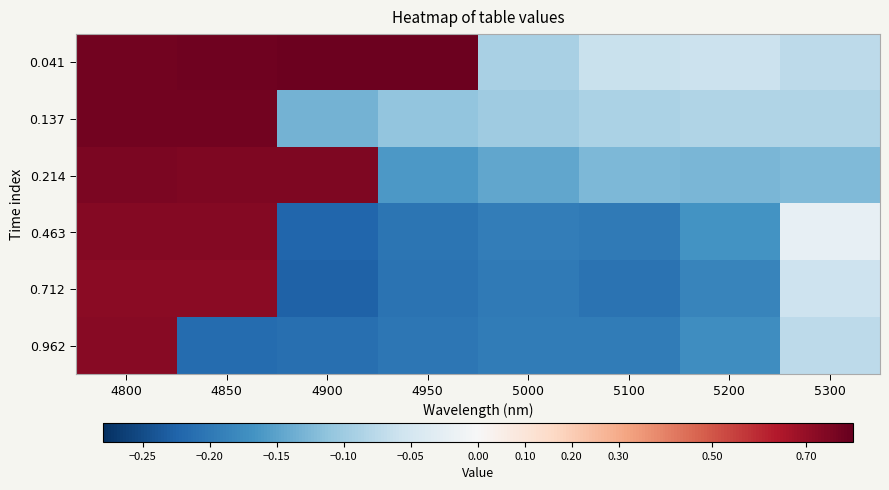

How many series are shown in this chart?

6